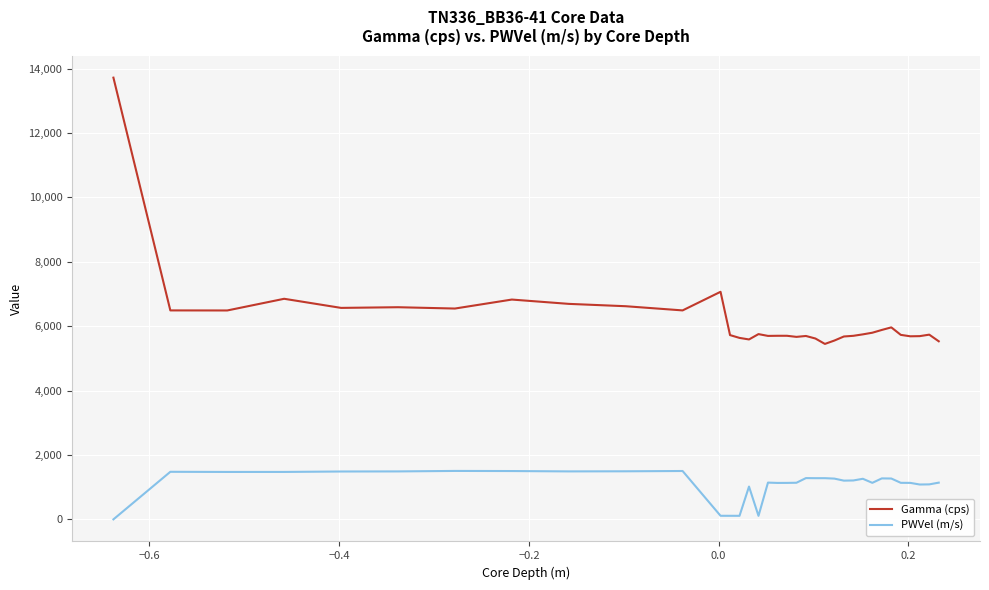

Which series has the widest spread of values?

Gamma (cps)